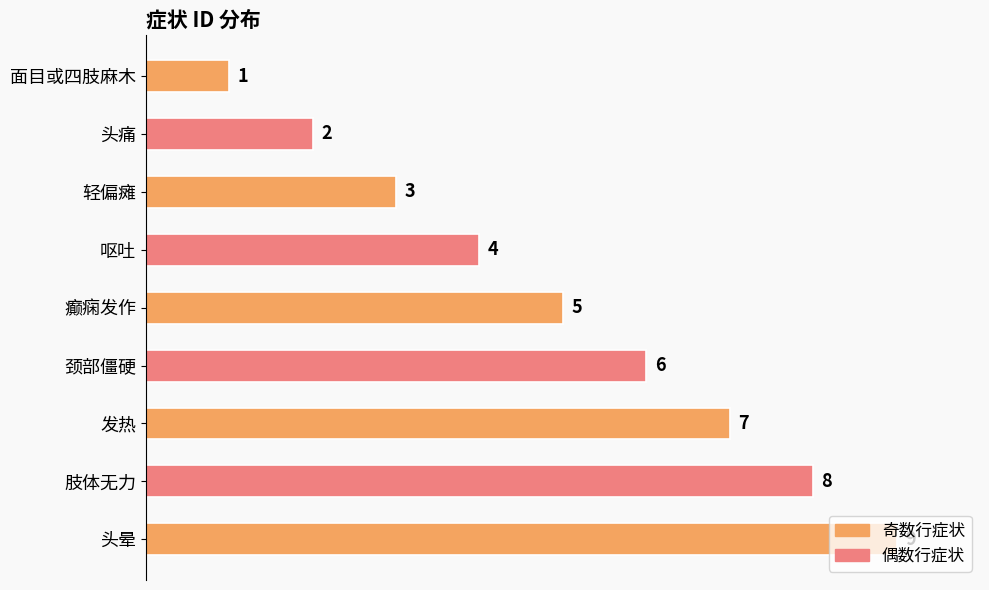

Which has a higher value, 癫痫发作 or 呕吐?

癫痫发作